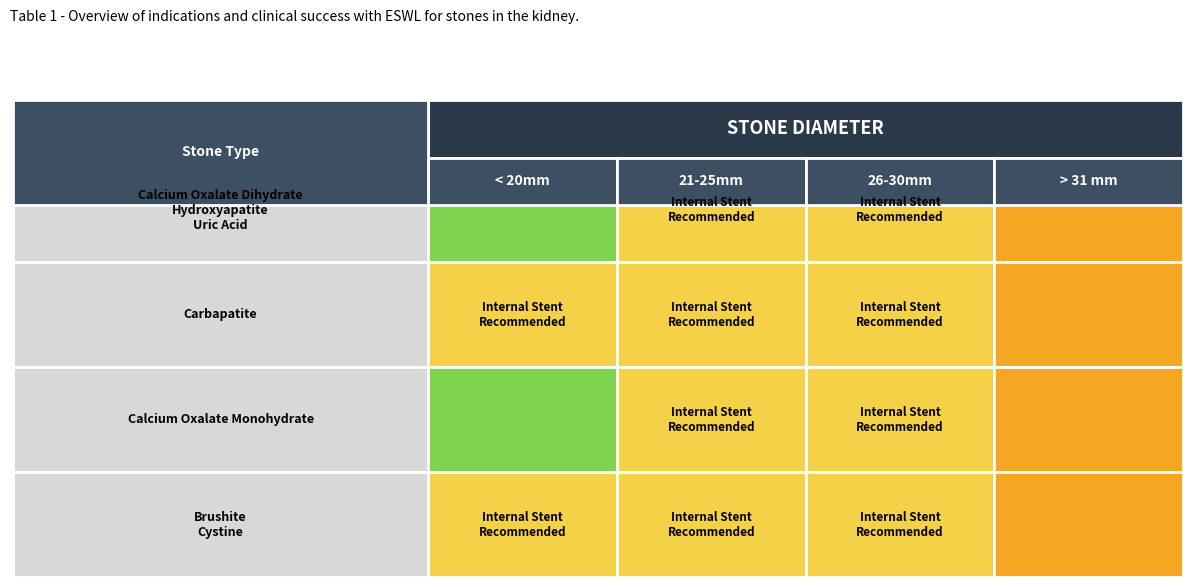

Reading left to right, what are all the values shown in this chart?

Calcium Oxalate Dihydrate
Hydroxyapatite
Uric Acid: 0=0	1=1	2=1	3=2
Carbapatite: 0=1	1=1	2=1	3=2
Calcium Oxalate Monohydrate: 0=0	1=1	2=1	3=2
Brushite
Cystine: 0=1	1=1	2=1	3=2